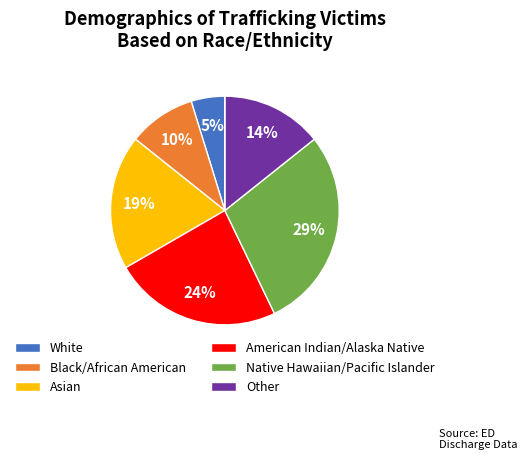

Is there a majority slice in this chart?

No